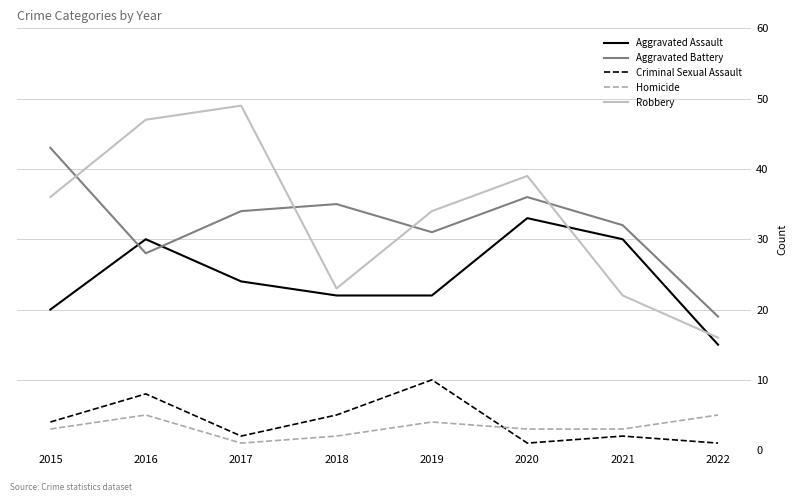

What are all the series names shown in the legend?

Aggravated Assault, Aggravated Battery, Criminal Sexual Assault, Homicide, Robbery